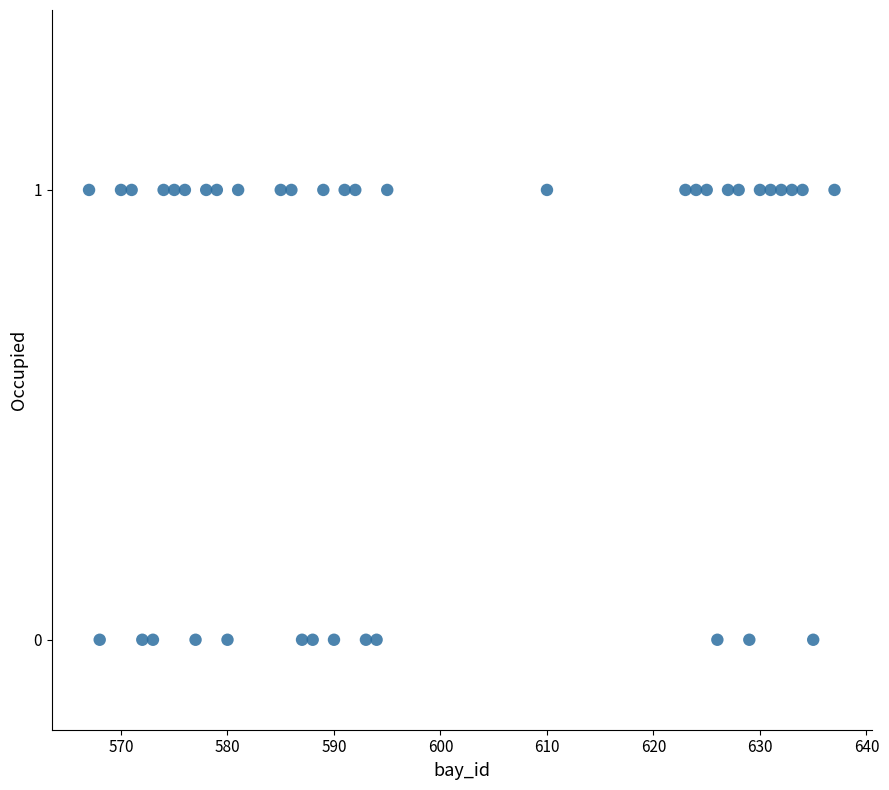

What is the range of X values (max minus min)?

70